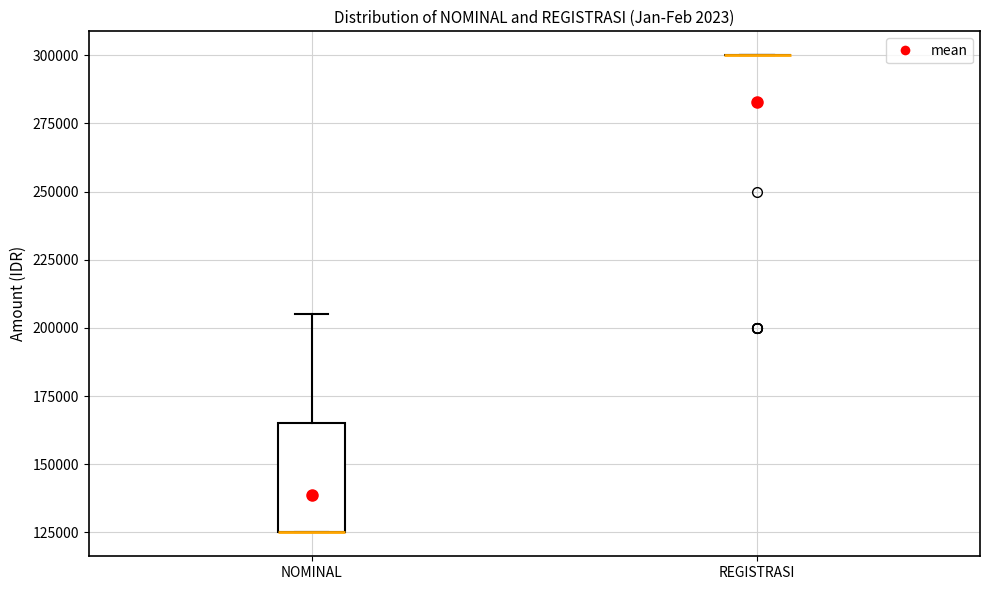

Reading left to right, read every box against the y-axis: the position of its median line, the range the box covers, and the ends of its whiskers. The values are not printed on the chart, so give them approximately, as read against the axis.

NOMINAL: median 125000 (drawn on the box's lower edge), box 125000 to 165000, whiskers 125000 to 205000
REGISTRASI: box collapsed to a line at 300000, whiskers 300000 to 300000